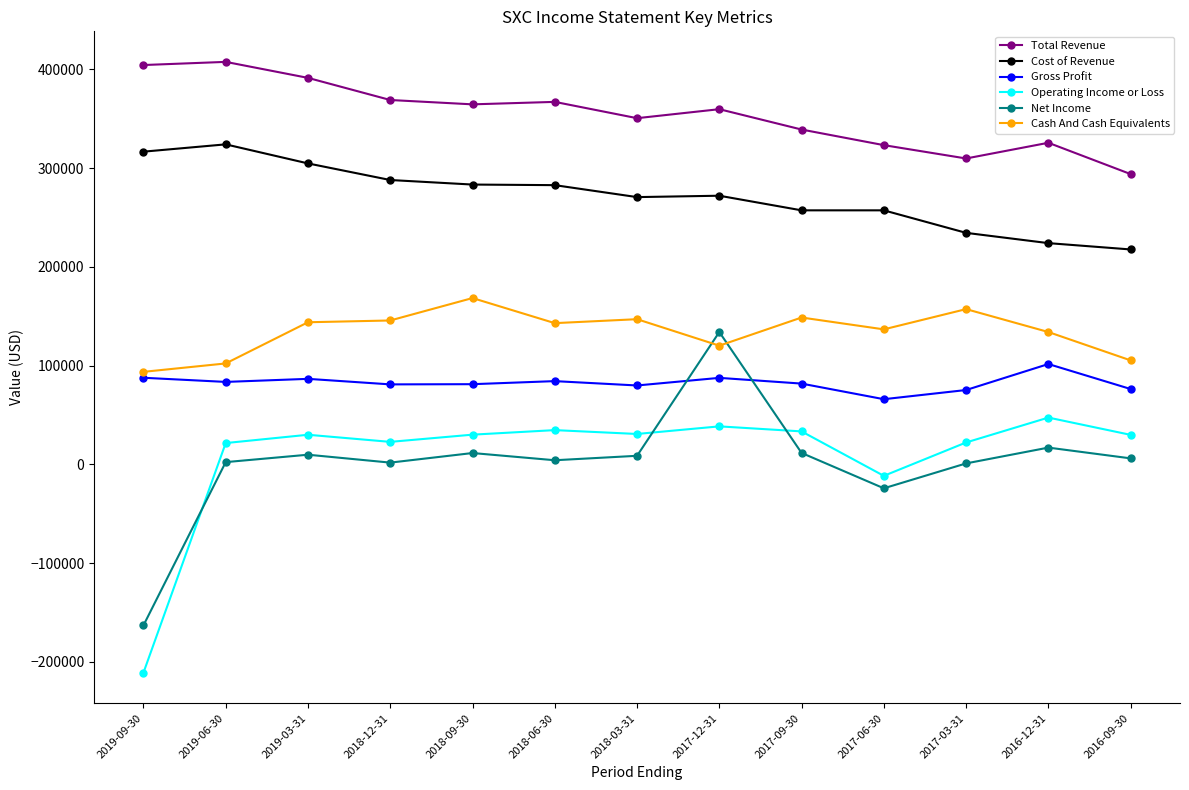

What is the sum of the Cost of Revenue values at 2019-03-31 and 2019-06-30?

628700